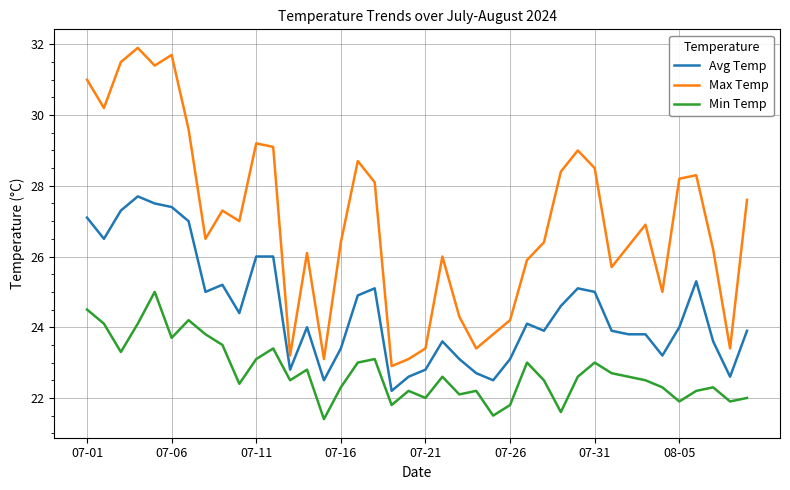

How many series are shown in this chart?

3